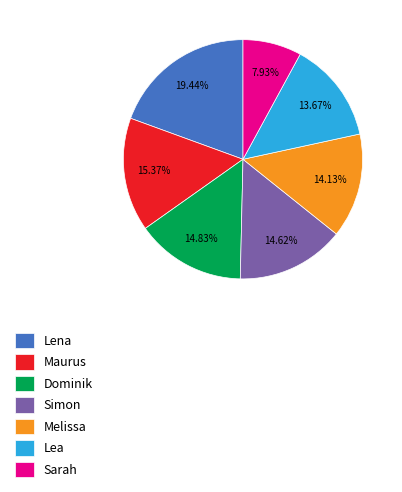

Combined, what portion of the pie is Simon and Dominik?

29.5%